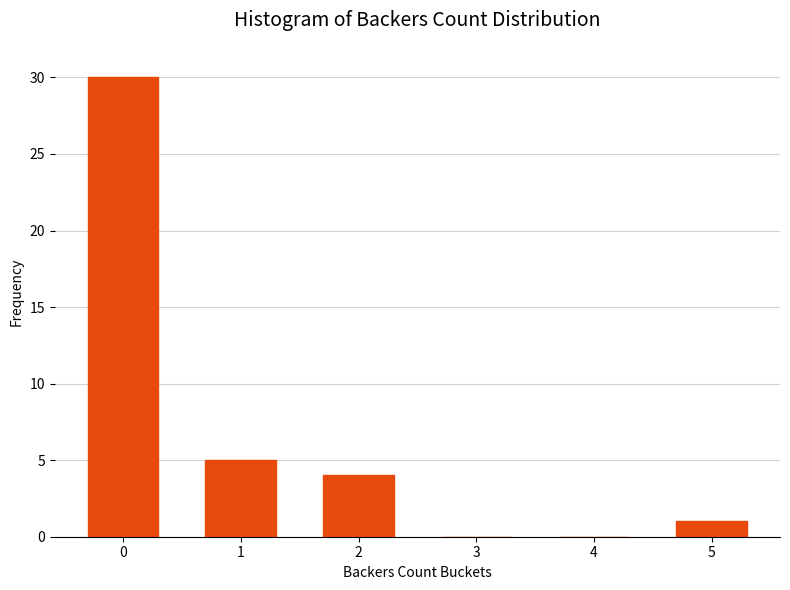

Reading left to right, extract all data points from this chart.

0=30	1=5	2=4	3=0	4=0	5=1